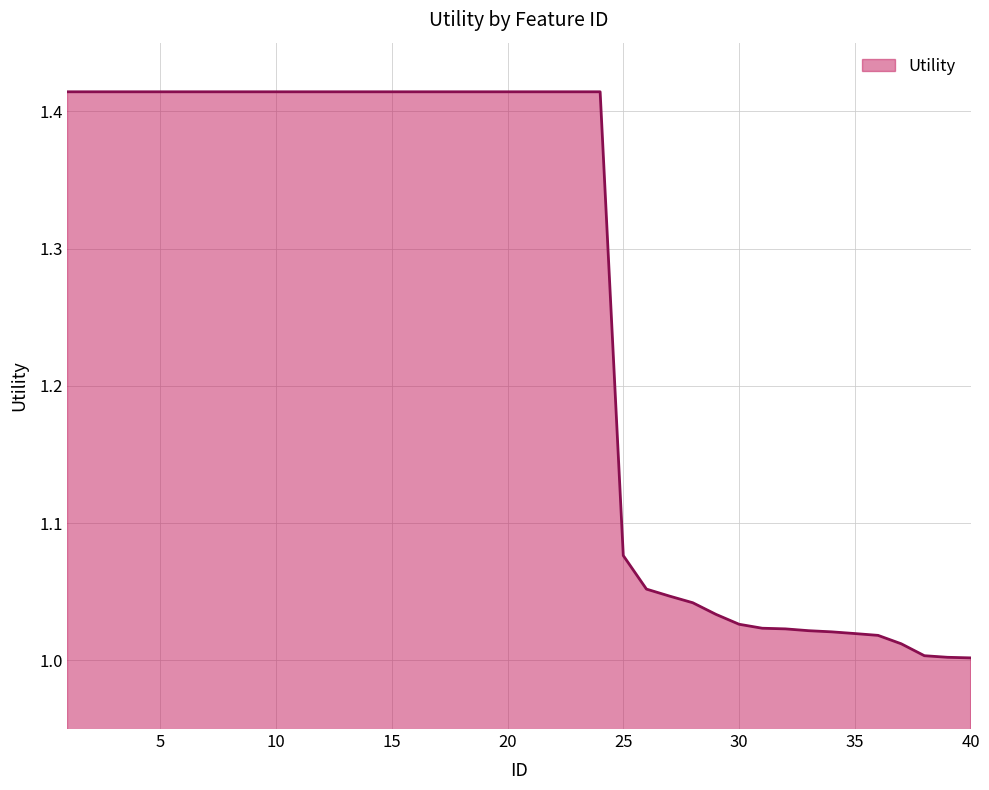

What is the difference between the maximum and minimum values?

0.4